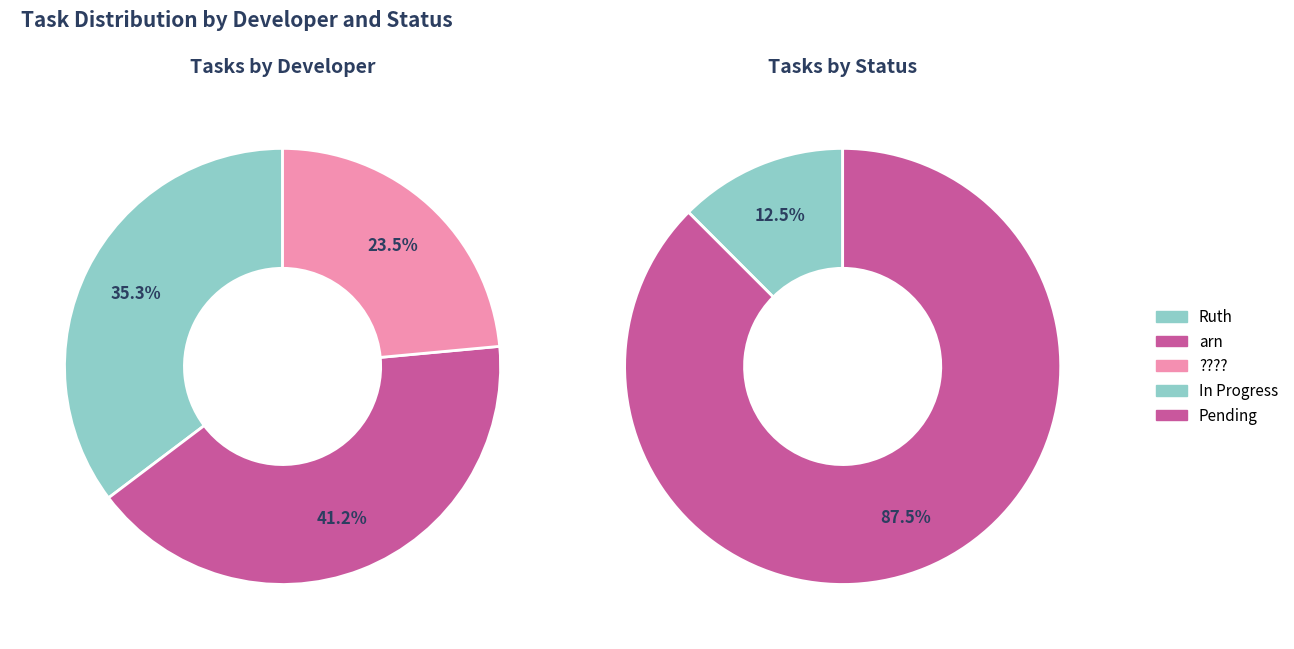

What percentage is the Ruth slice, to the nearest percent?

35%